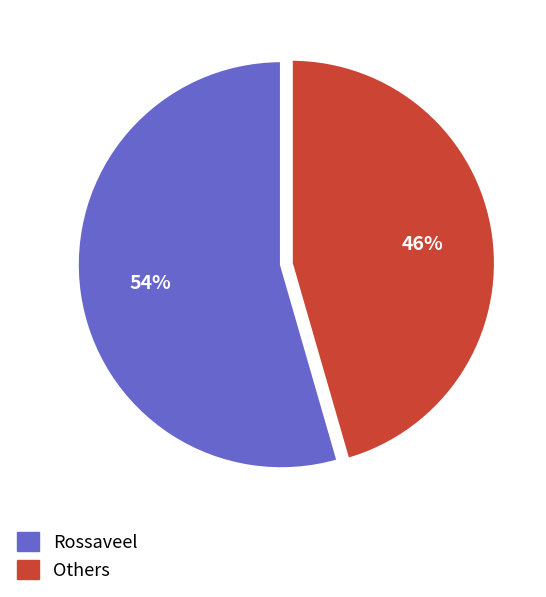

Is there a majority slice in this chart?

Yes